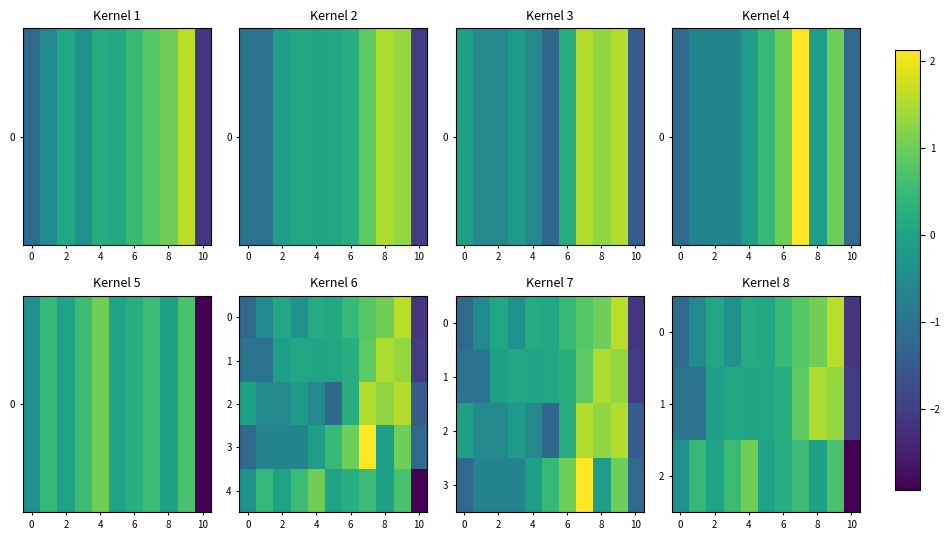

How many positive values does the 4 series have?

7